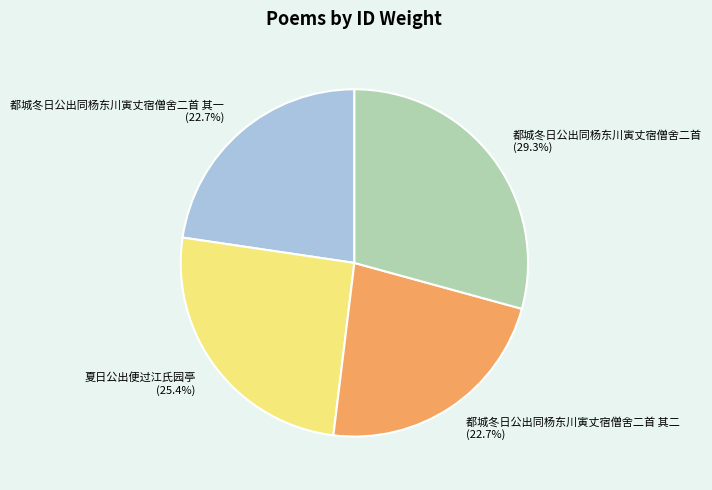

What is the largest slice in the pie chart?

都城冬日公出同杨东川寅丈宿僧舍二首